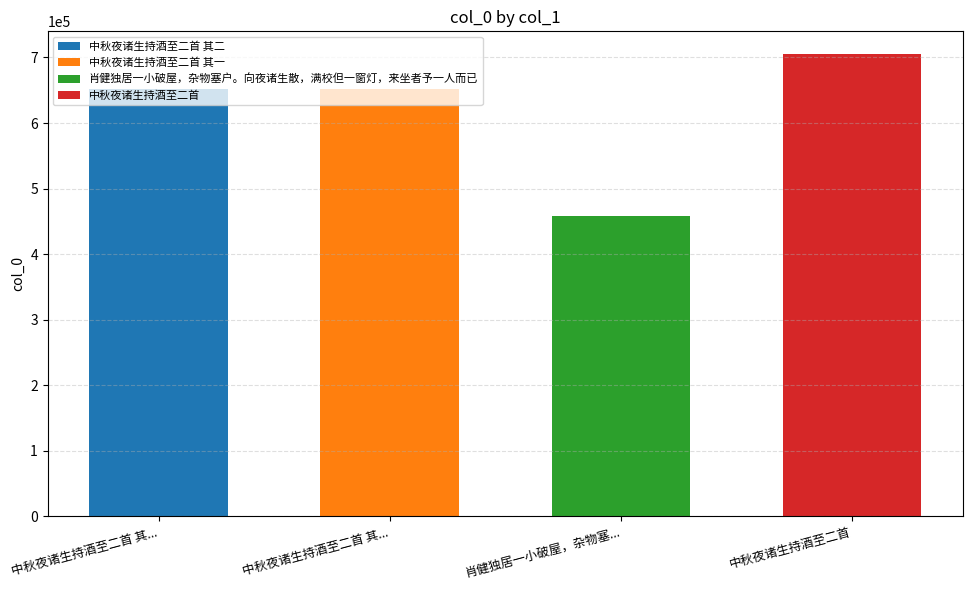

Approximately how many times larger is the value at 中秋夜诸生持酒至二首 compared to 肖健独居一小破屋，杂物塞户。向夜诸生散，满校但一窗灯，来坐者予一人而已?

1.5